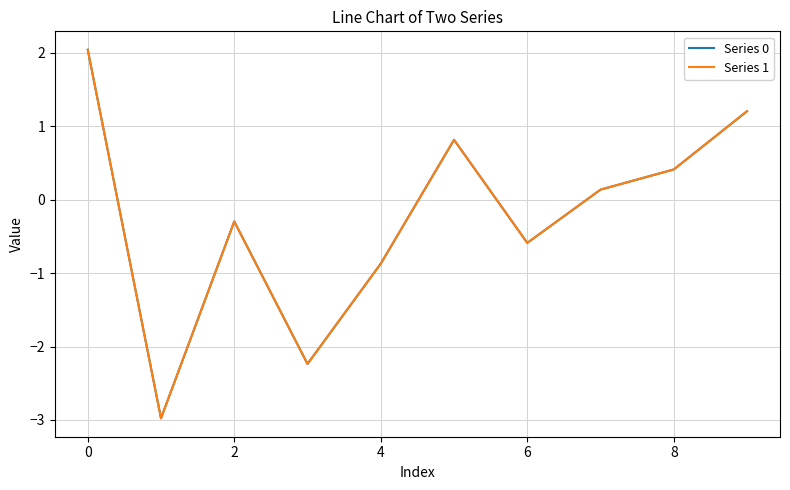

What is the lowest value of the Series 1 series?

-3.0